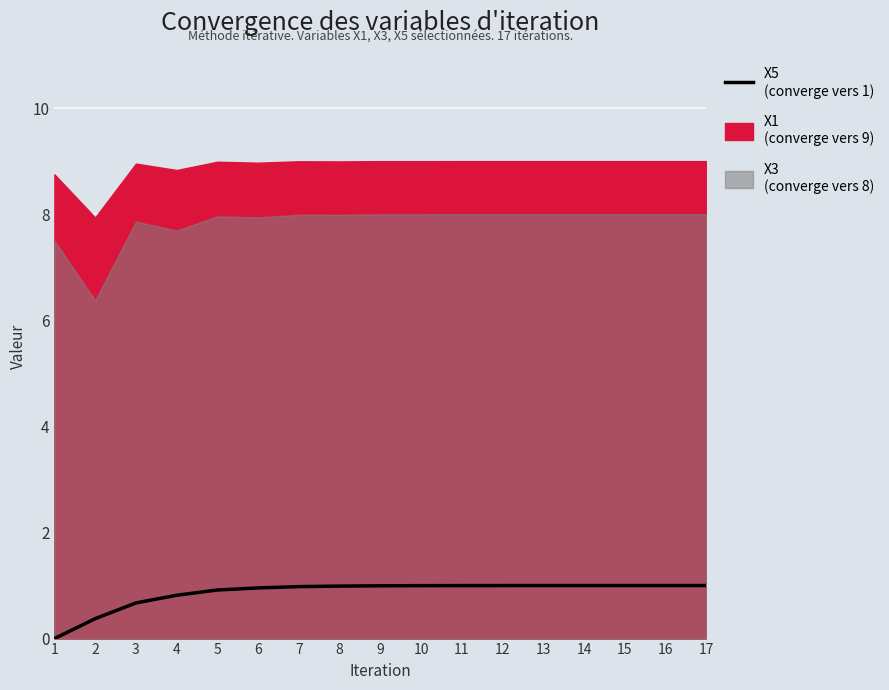

Which category has the lowest value across all series?

1